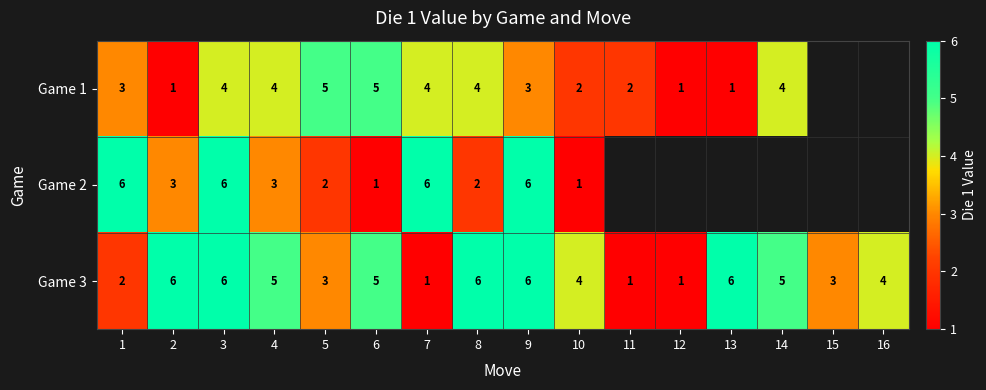

Which category has the lowest value across all series?

2